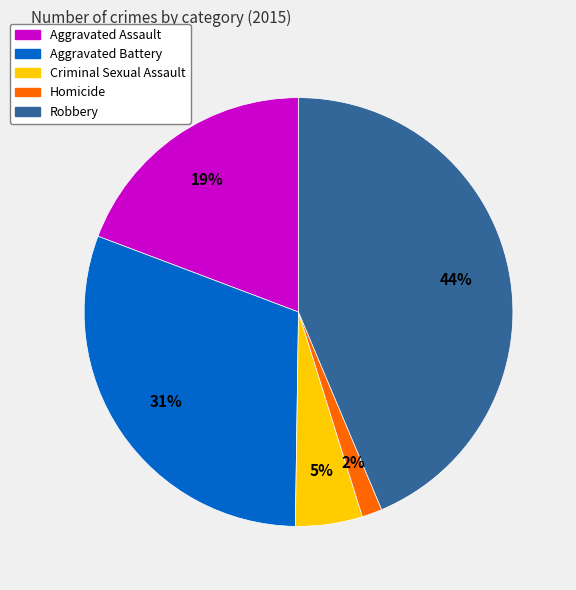

Is there a majority slice in this chart?

No